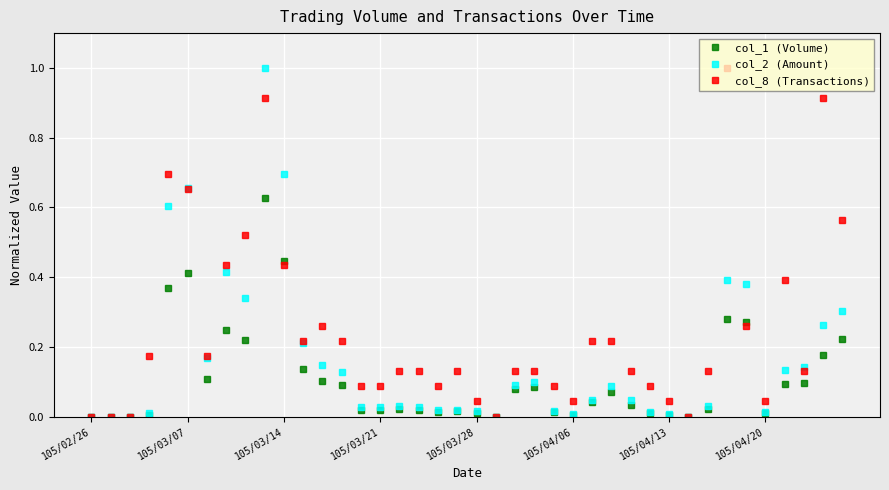

What is the maximum value for col_2 (Amount)?

1.0